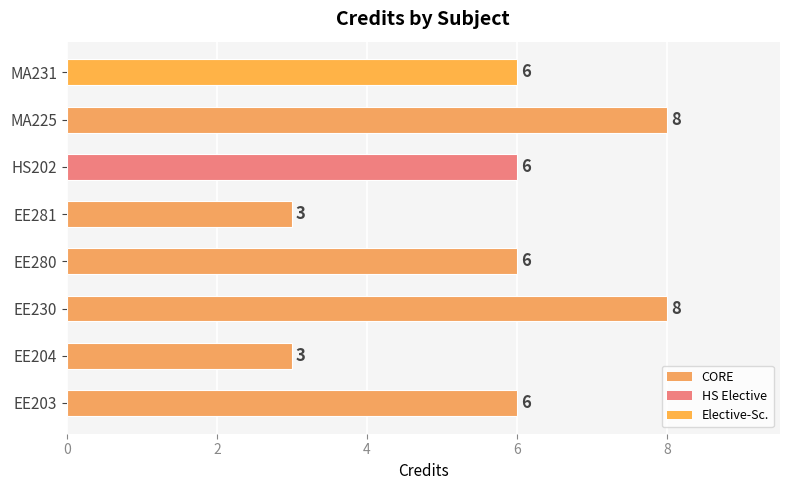

What is the average value?

6